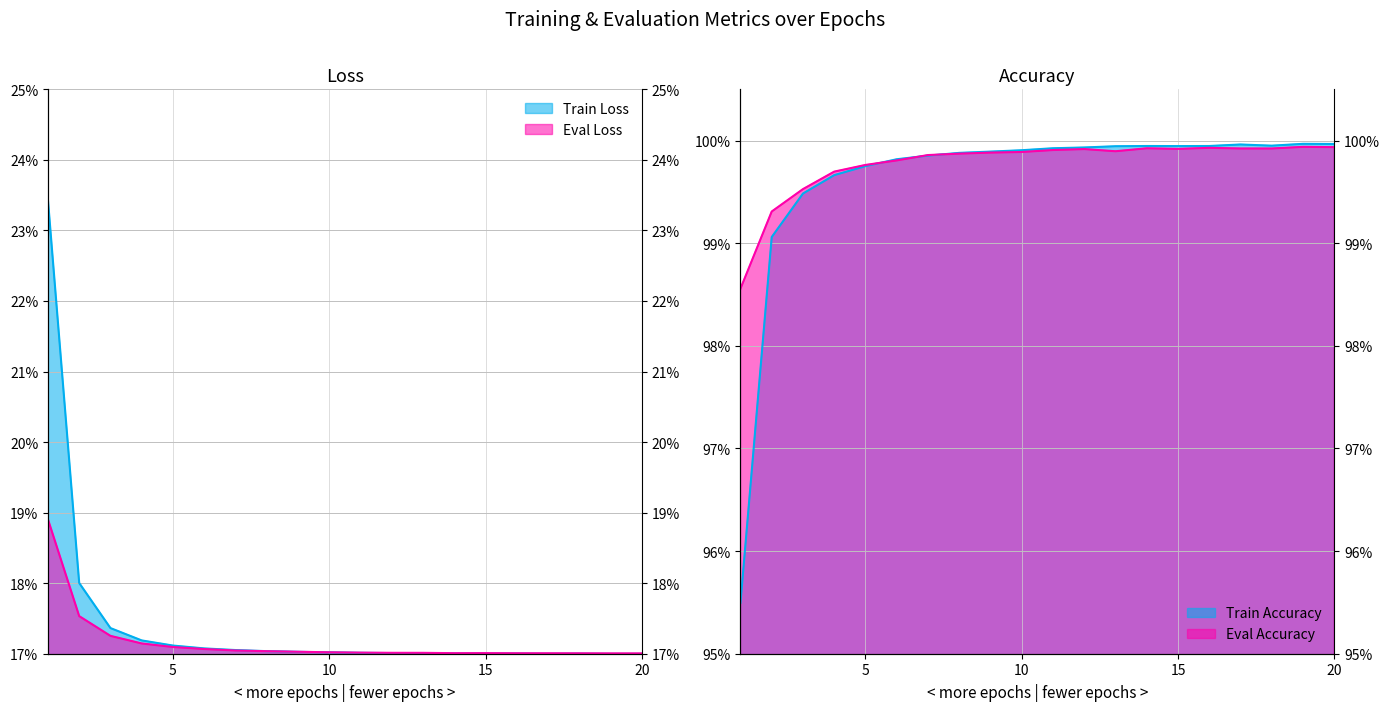

At which category does Train Accuracy reach its first local peak?

14